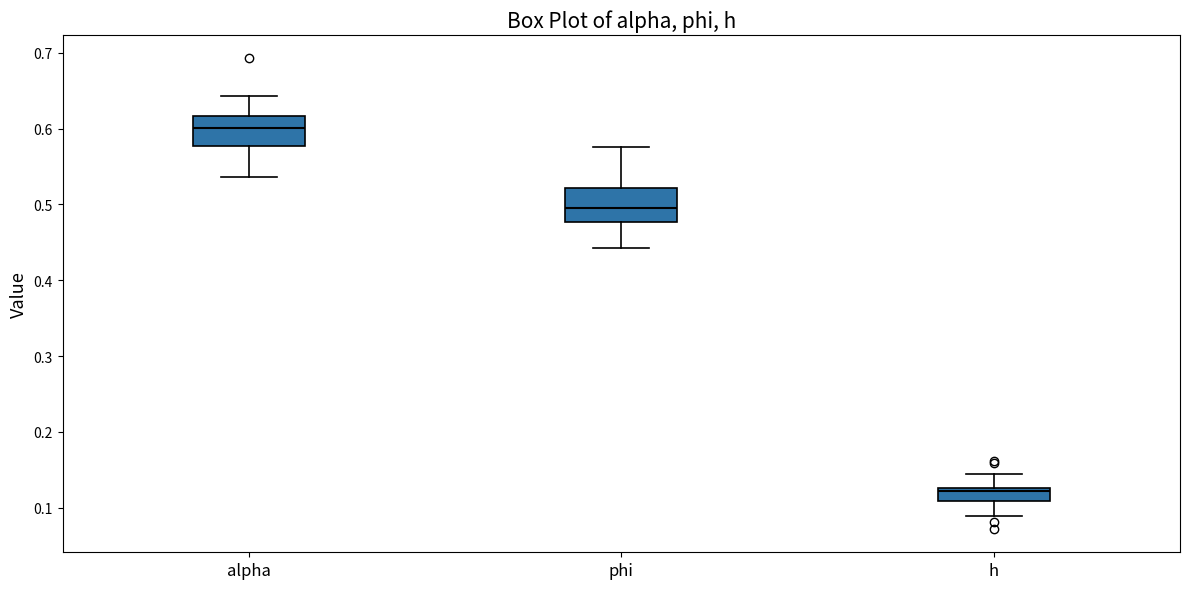

Reading left to right, read every box against the y-axis: the position of its median line, the range the box covers, and the ends of its whiskers. The values are not printed on the chart, so give them approximately, as read against the axis.

alpha: median 0.60, box 0.58 to 0.62, whiskers 0.54 to 0.64
phi: median 0.50, box 0.48 to 0.52, whiskers 0.44 to 0.58
h: median 0.12, box 0.11 to 0.13, whiskers 0.09 to 0.14